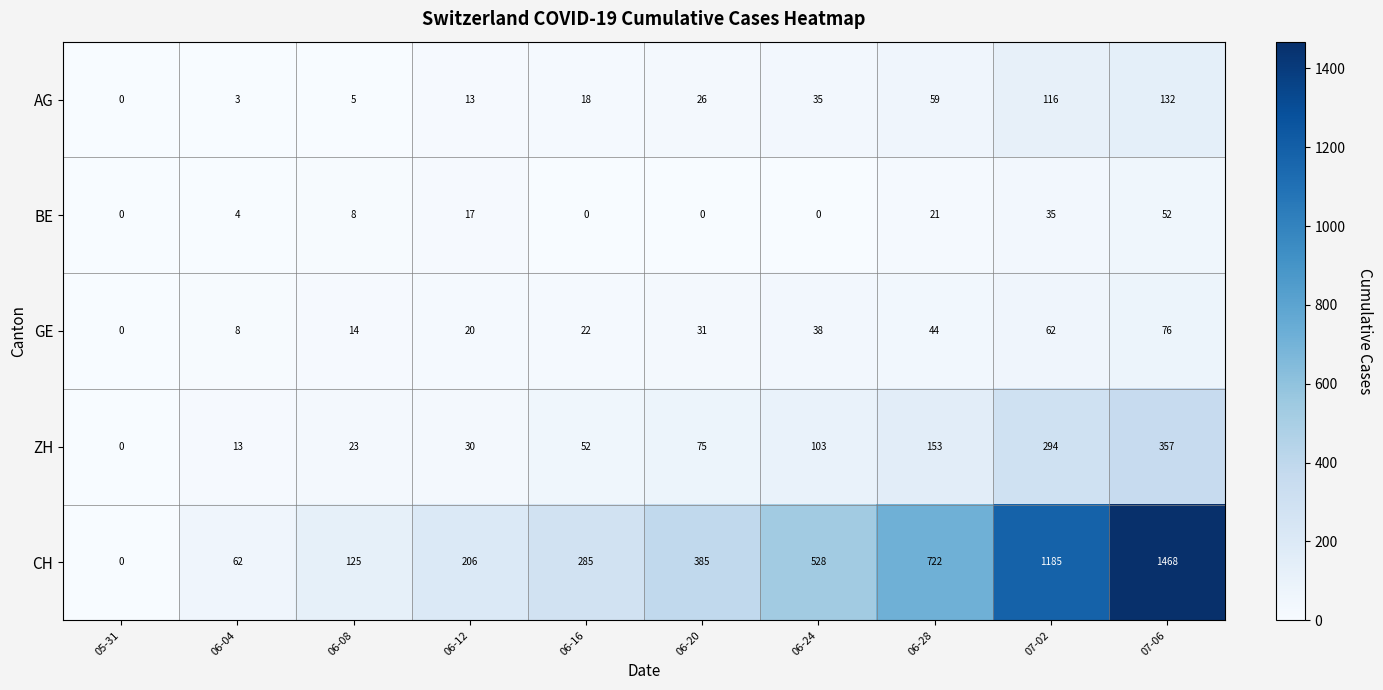

The CH series shows 1468 at 07-06. True or false?

True